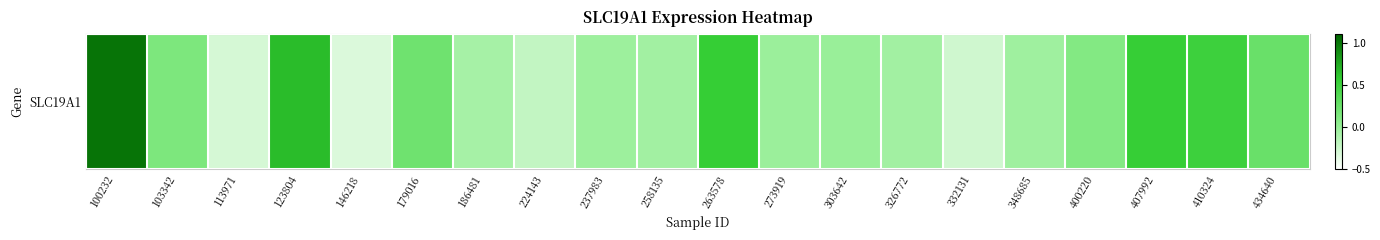

Where does the data first go above 0?

100232